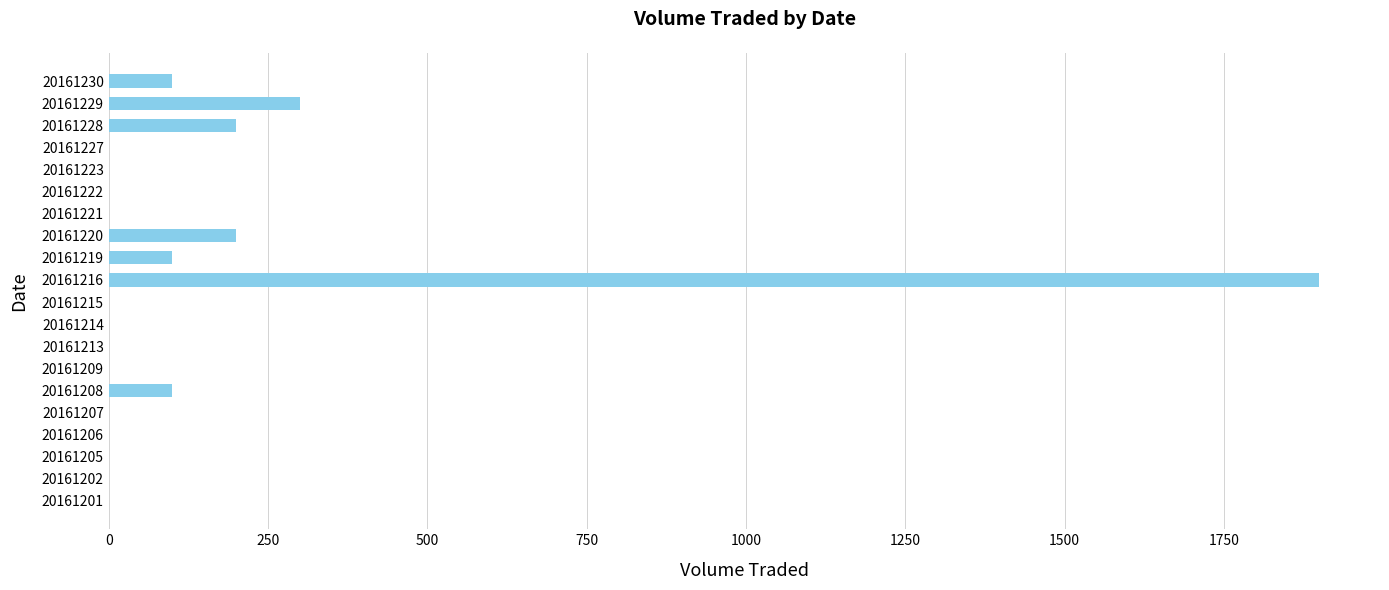

What is the sum of all values?

2900